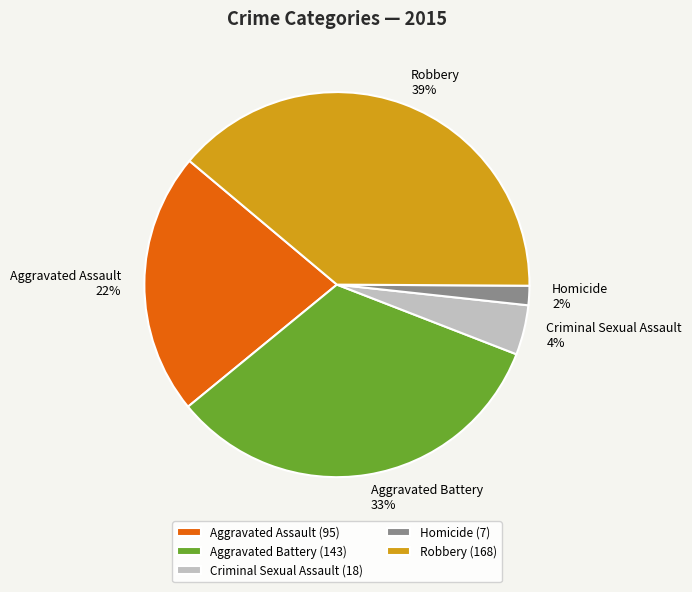

Which has a higher value, Homicide or Aggravated Assault?

Aggravated Assault